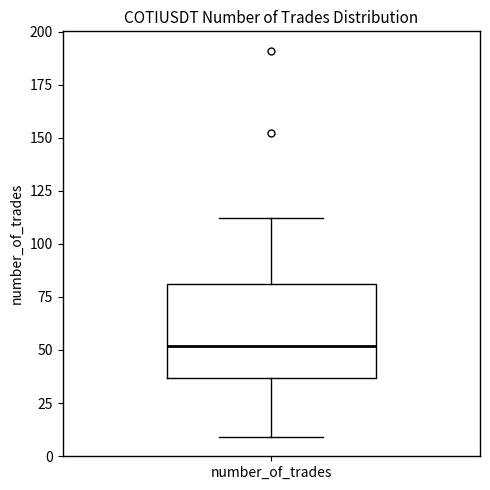

Read this box plot against the y-axis: the position of the median line, the range covered by the box, and the ends of both whiskers. The values are not printed on the chart, so give them approximately, as read against the axis.

median 50, box 35 to 80, whiskers 10 to 110